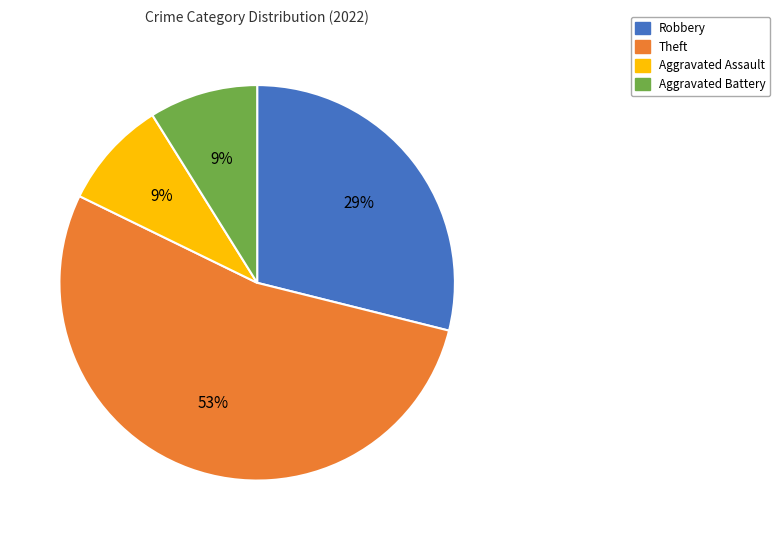

To the nearest percent, what is the difference between the Aggravated Battery and Robbery slice percentages?

20%